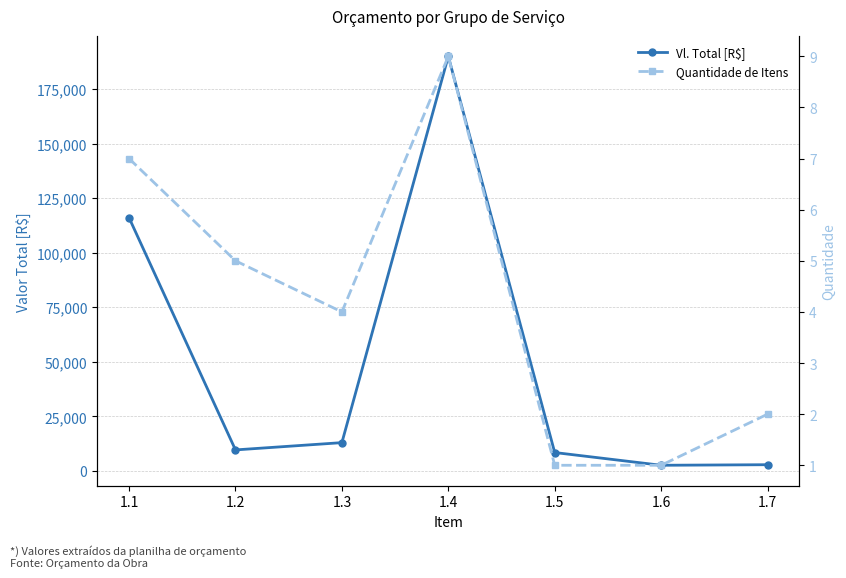

Which series changed the most between 1.4 and 1.5?

Vl. Total [R$]